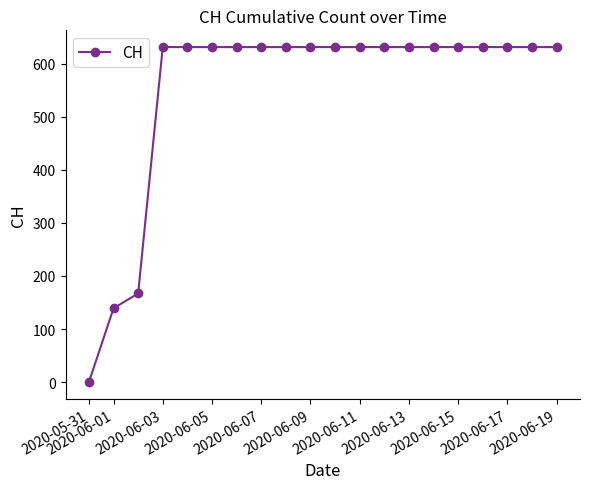

What is the maximum value shown in the chart?

631